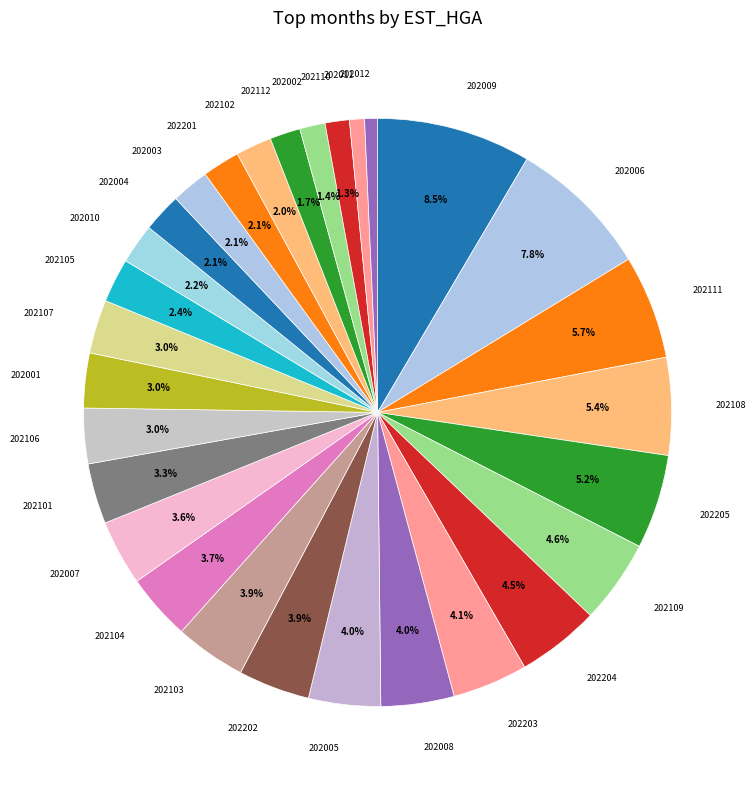

To the nearest percent, what is the average slice percentage?

3%